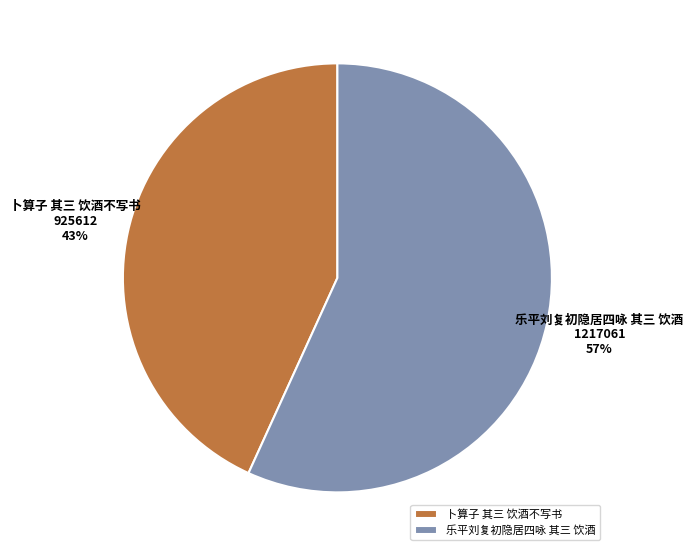

Combined, do 乐平刘复初隐居四咏 其三 饮酒 and 卜算子 其三 饮酒不写书 account for over 50%?

Yes